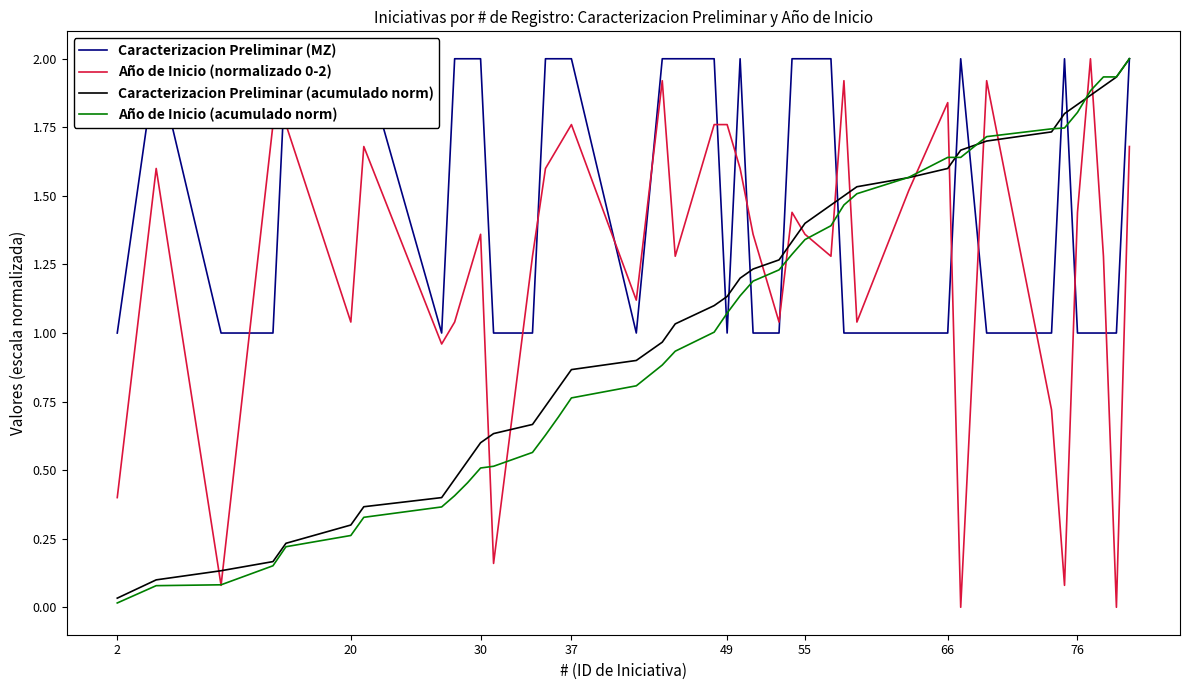

After their last crossing, which series has the higher values: Año de Inicio (normalizado 0-2) or Caracterizacion Preliminar (acumulado norm)?

Caracterizacion Preliminar (acumulado norm)